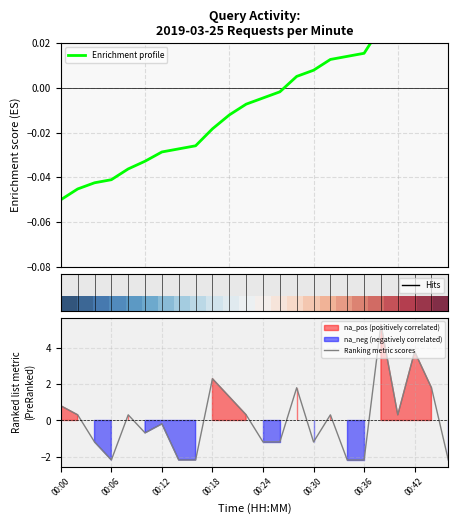

What is the approximate value of Ranking metric scores at 00:36?

-2.2